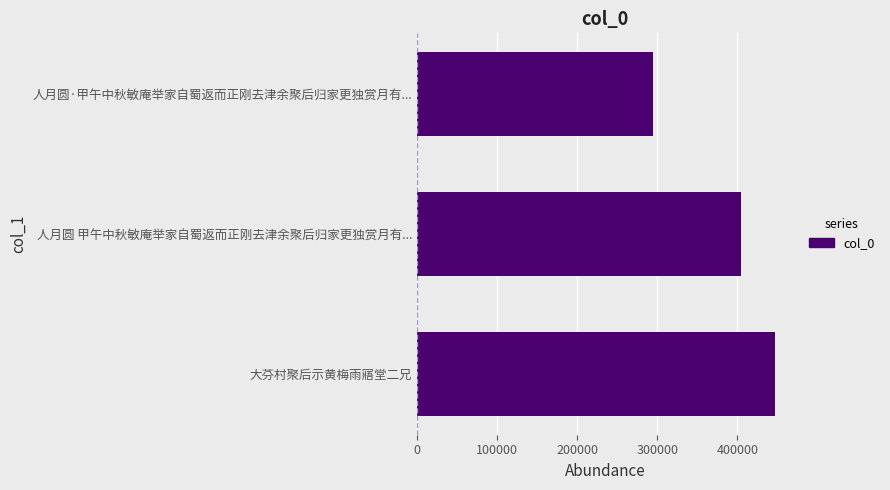

True or false: the data shows 446395 at 大芬村聚后示黄梅雨寤堂二兄.

True